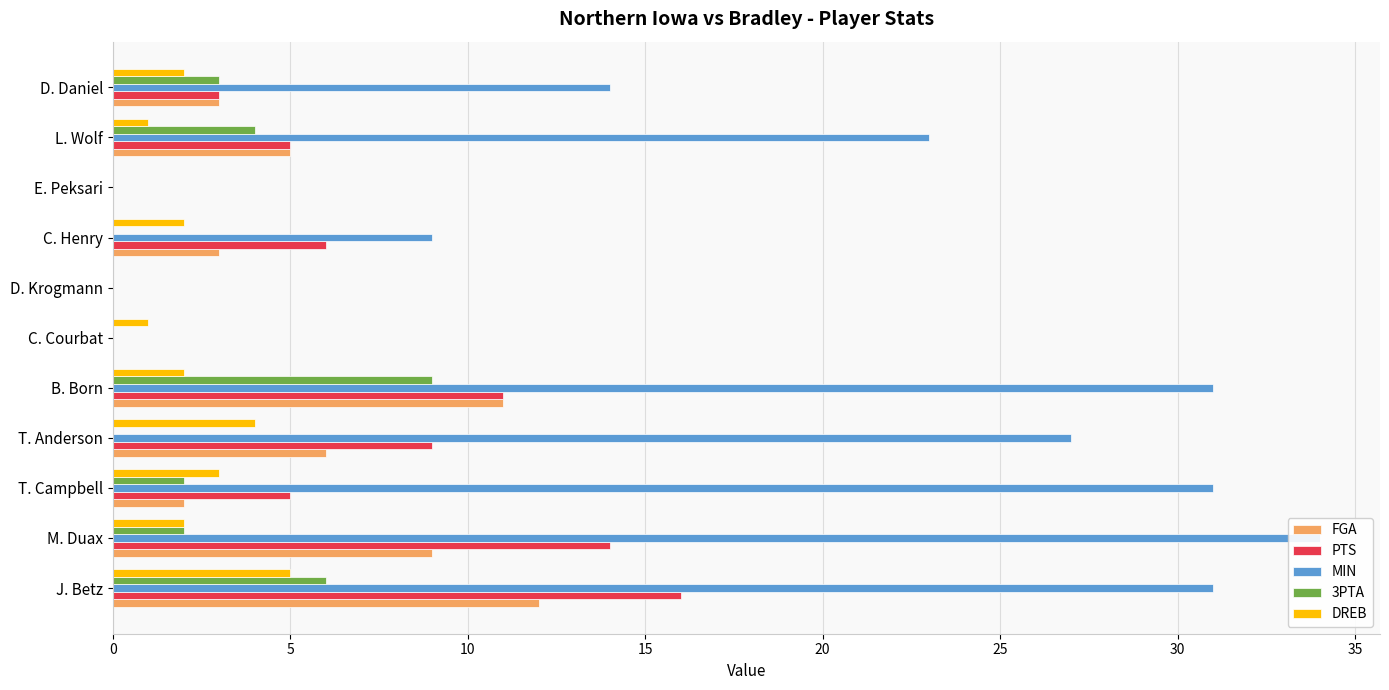

What is the sum of all 3PTA values?

26